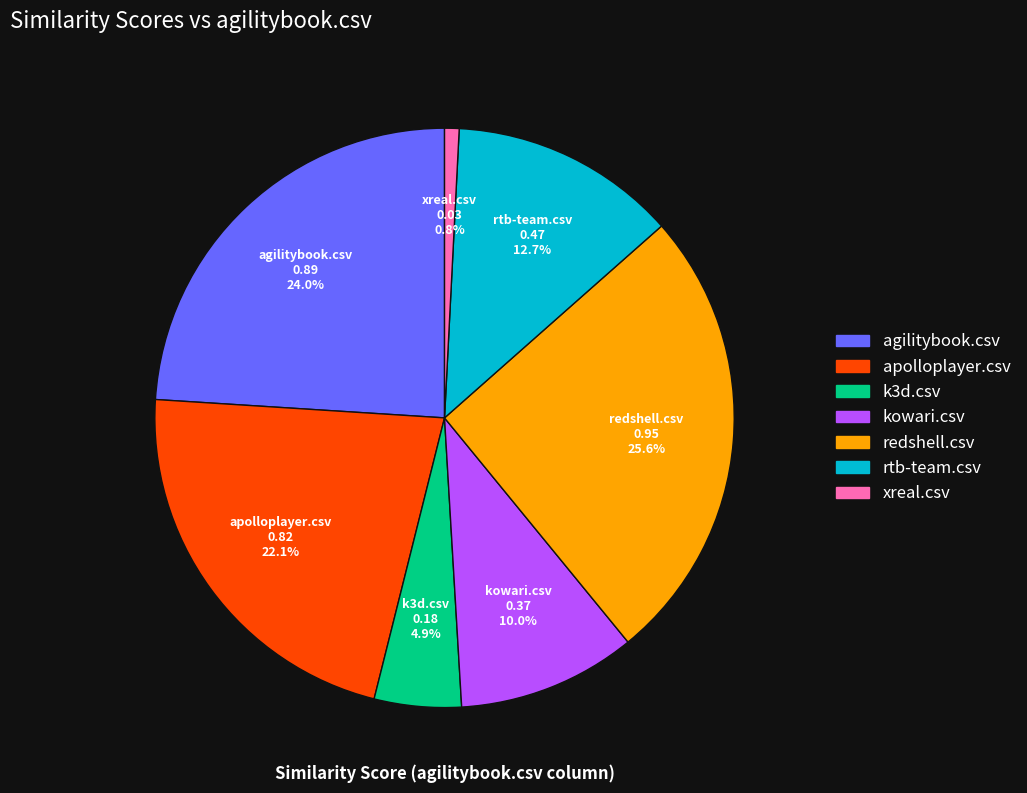

Is there a majority slice in this chart?

No